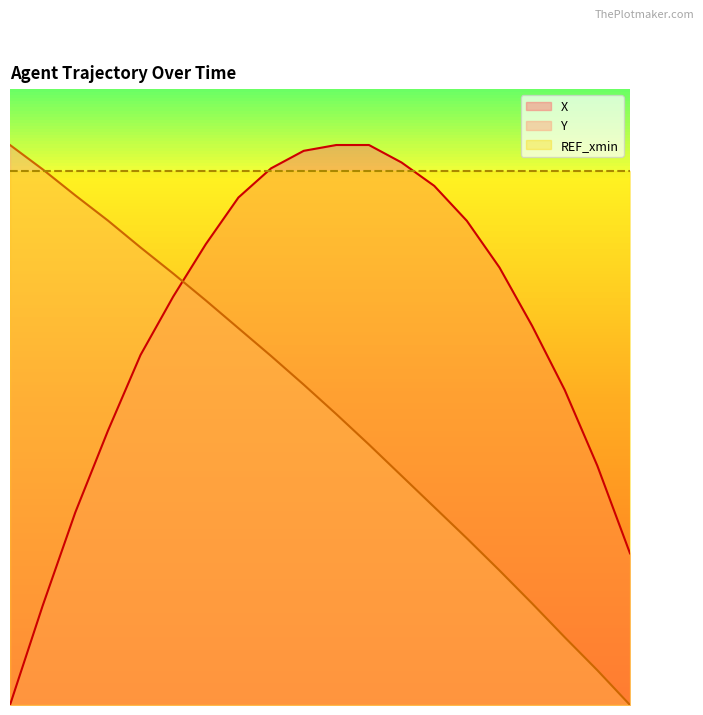

Rank the categories by Y value from highest to lowest.

6.0, 6.1, 6.2, 6.3, 6.4, 6.5, 6.6, 6.7, 6.8, 6.9, 7.0, 7.1, 7.2, 7.3, 7.4, 7.5, 7.6, 7.7, 7.8, 7.9